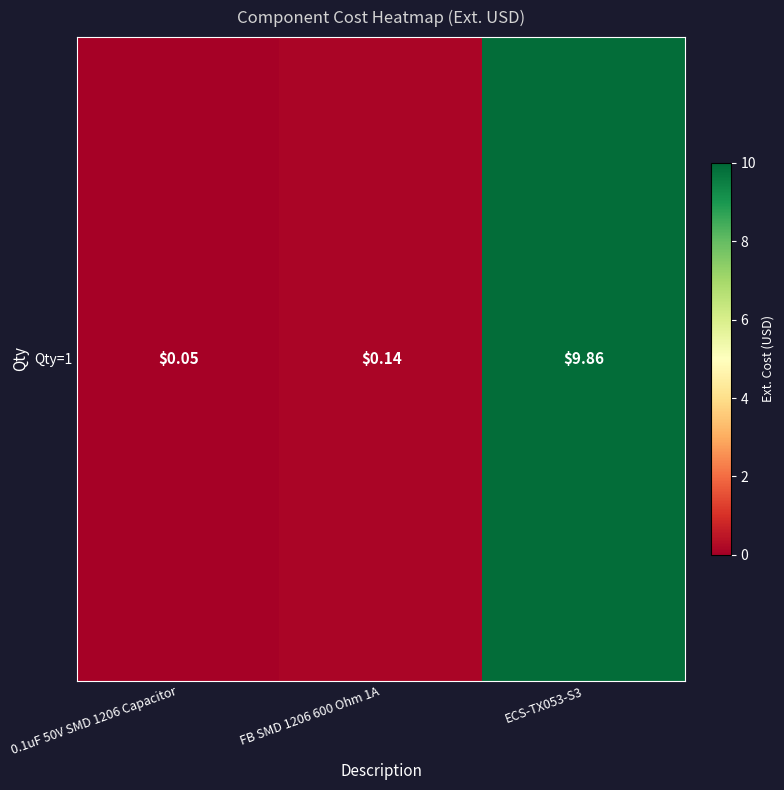

Reading left to right, list all the values displayed in this chart.

0.1uF 50V SMD 1206 Capacitor=0.1	FB SMD 1206 600 Ohm 1A=0.1	ECS-TX053-S3=9.9